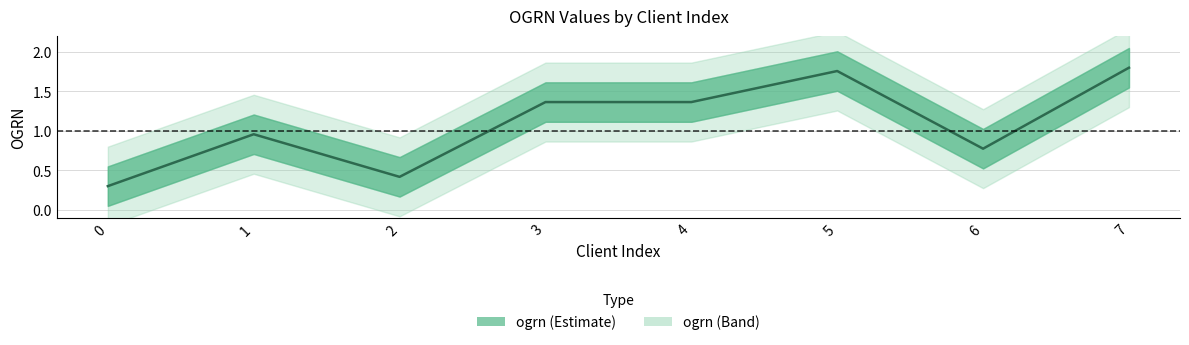

List the labels in order of value, largest first.

7, 5, 3, 4, 1, 6, 2, 0